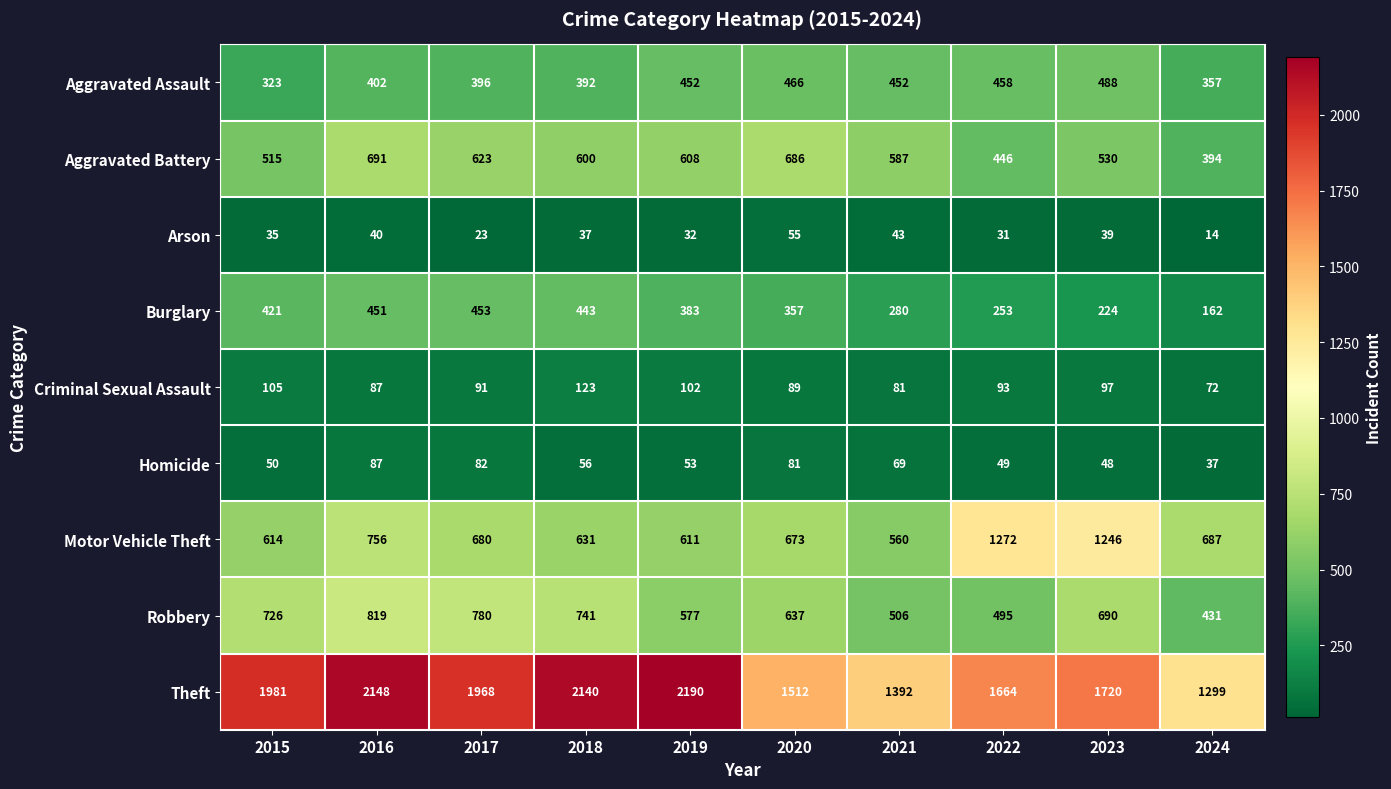

Is it true that Burglary equals 221 at 2024?

False